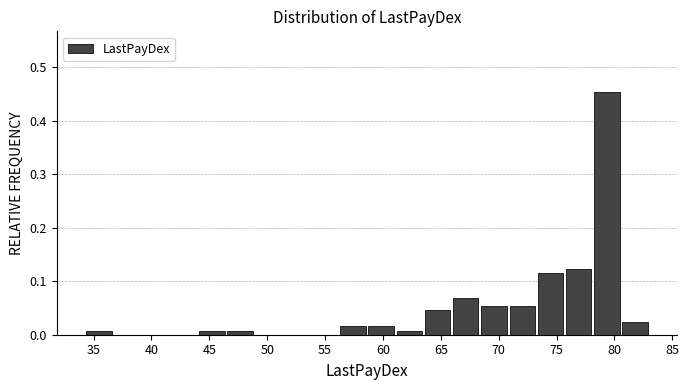

Reading left to right, transcribe this chart: for each bar, give the range it covers on the x-axis and its height. Neither the bar edges nor the heights are printed on the chart, so give them approximately, as read against the axes.

34.5 to 36.5: under 0.01
36.5 to 39.0: 0
39.0 to 41.5: 0
41.5 to 44.0: 0
44.0 to 46.5: under 0.01
46.5 to 49.0: under 0.01
49.0 to 51.5: 0
51.5 to 54.0: 0
54.0 to 56.0: 0
56.0 to 58.5: 0.02
58.5 to 61.0: 0.02
61.0 to 63.5: under 0.01
63.5 to 66.0: 0.05
66.0 to 68.5: 0.07
68.5 to 71.0: 0.05
71.0 to 73.5: 0.05
73.5 to 75.5: 0.12
75.5 to 78.0: 0.12
78.0 to 80.5: 0.45
80.5 to 83.0: 0.02